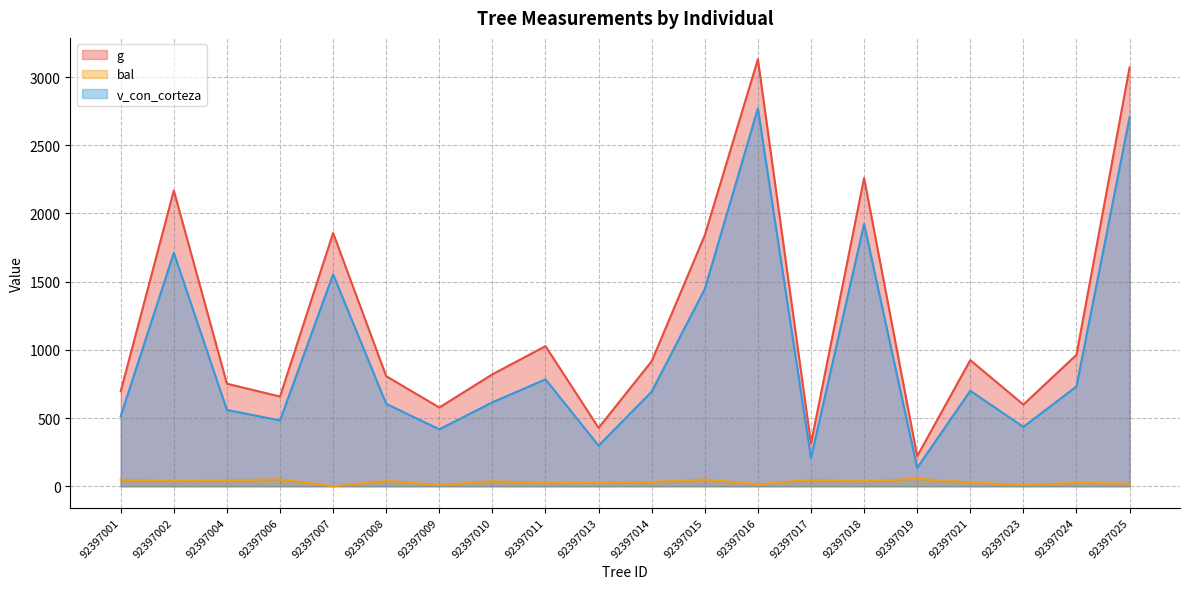

At which label is g closest to 1675?

92397015